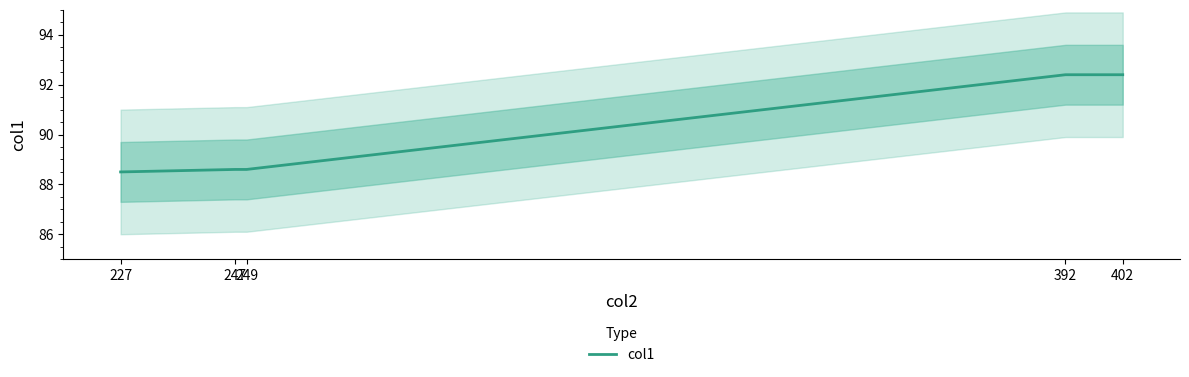

Does the chart have visible grid lines?

No